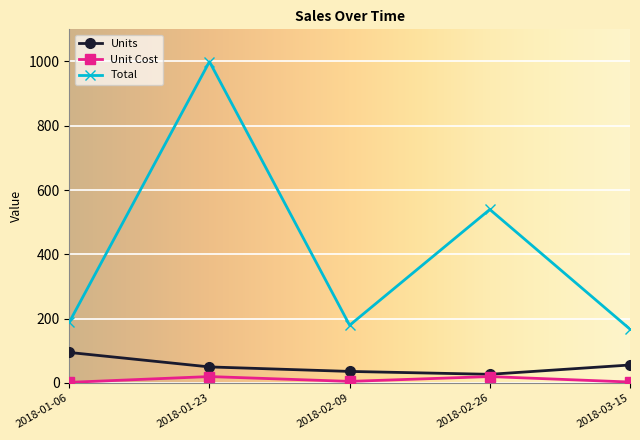

What is the value of the Units point at the 2nd from the left?

50.0